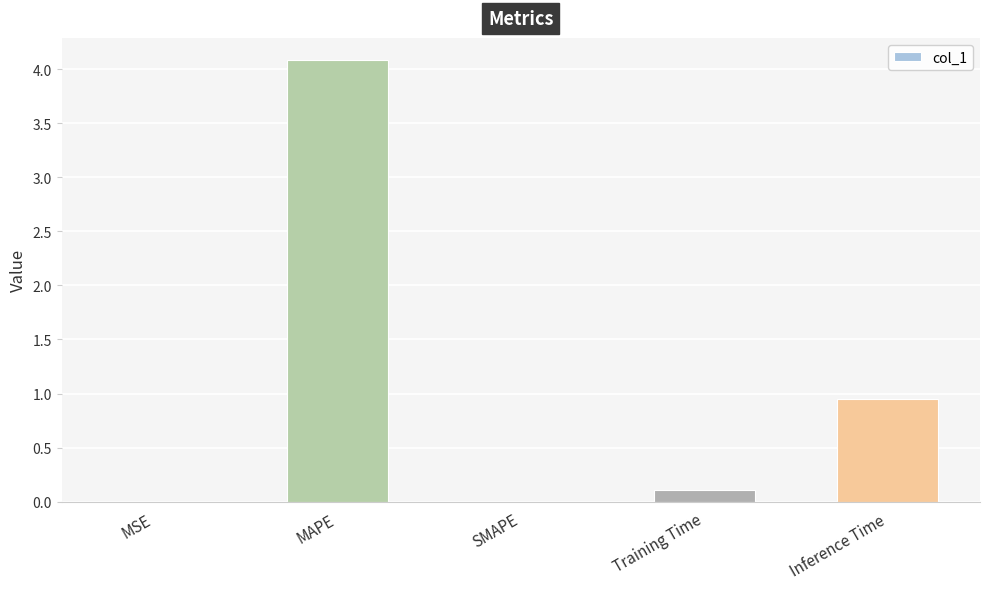

Is it true that the value at SMAPE is 0.0?

True